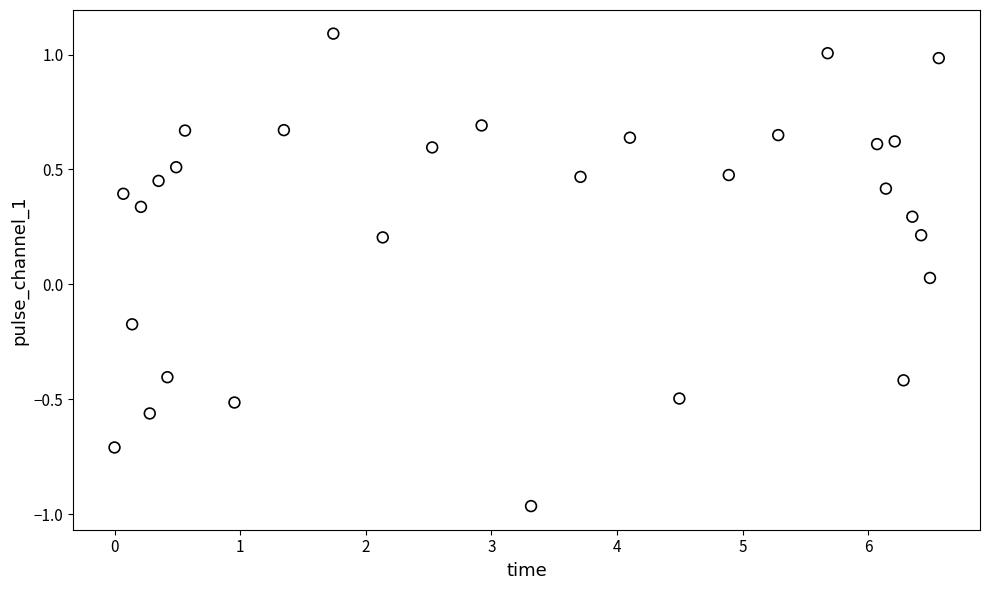

What is the range of Y values (max minus min)?

2.1